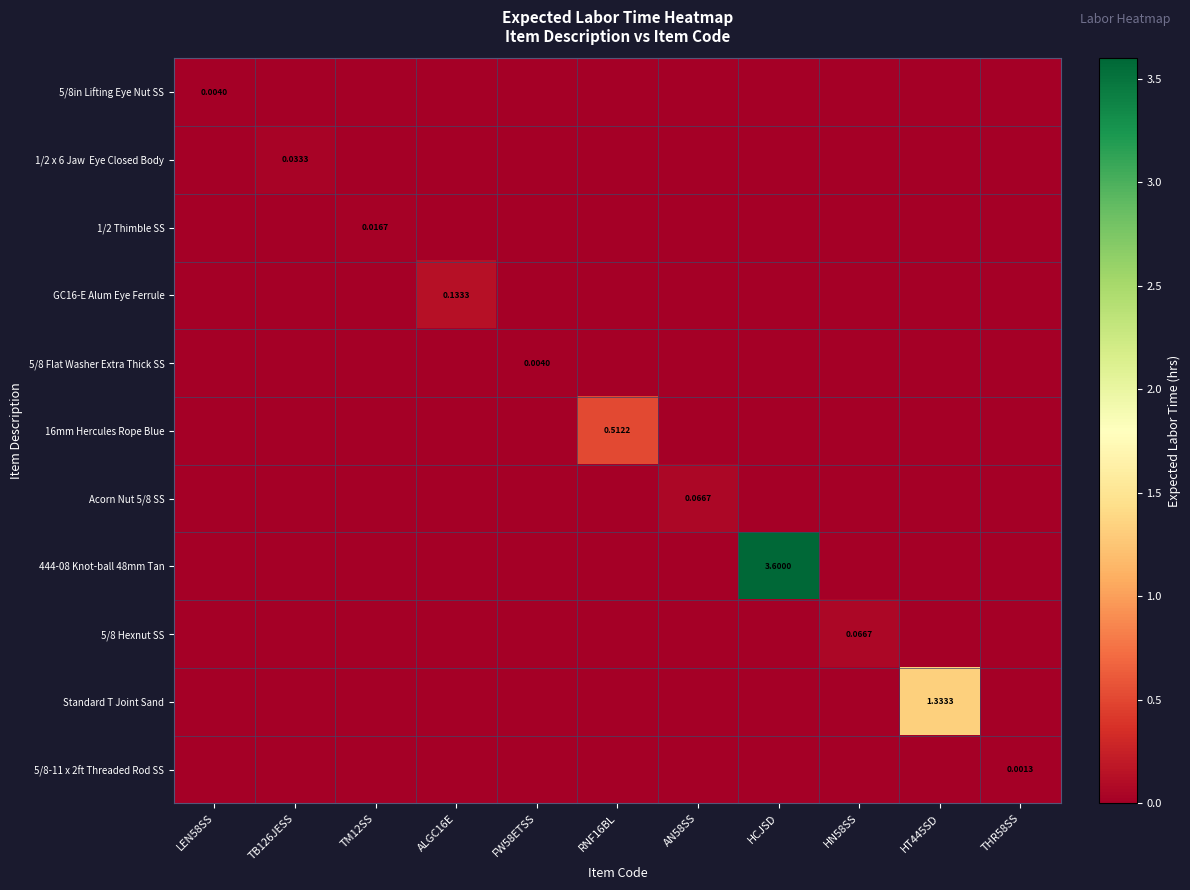

What is the highest value of the 5/8 Hexnut SS series?

0.1